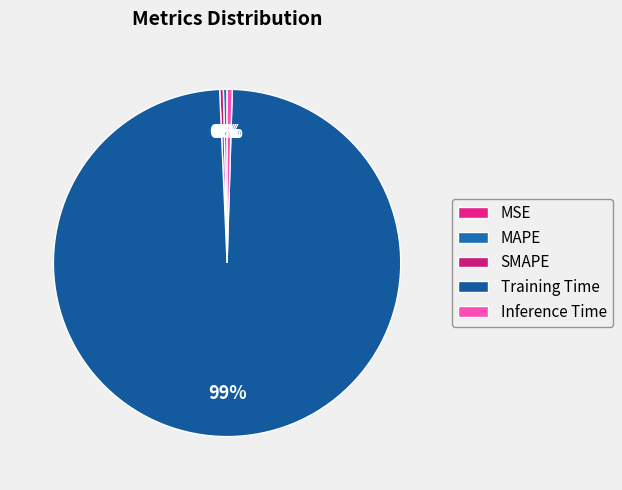

Combined, what portion of the pie is MAPE and SMAPE?

0.7%